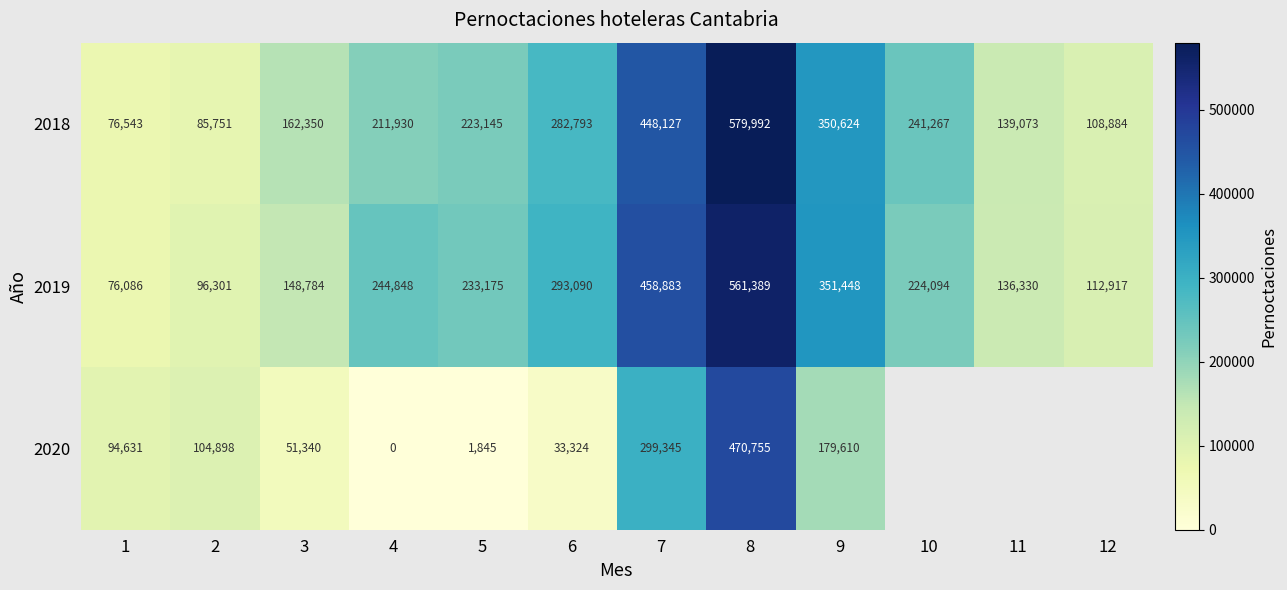

At which label is 2018 closest to 328267?

9